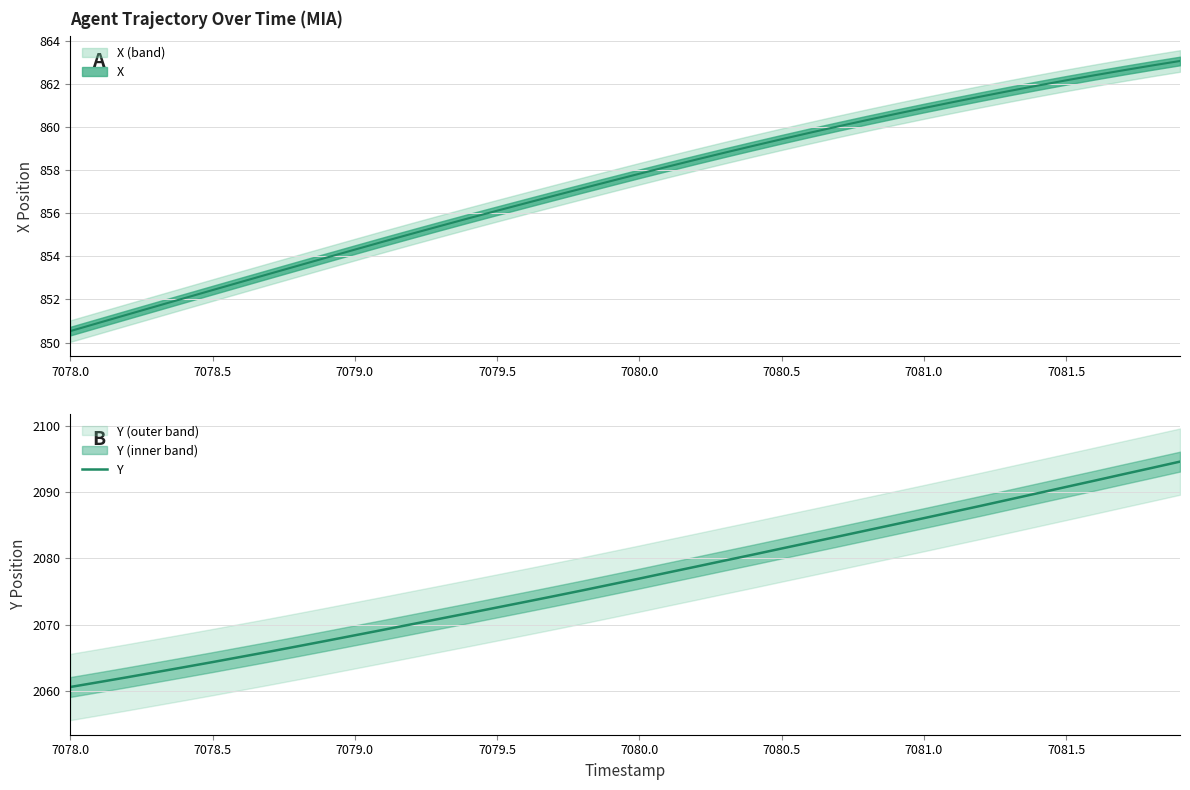

Is it true that the value at 7082.0 is 749.1?

False